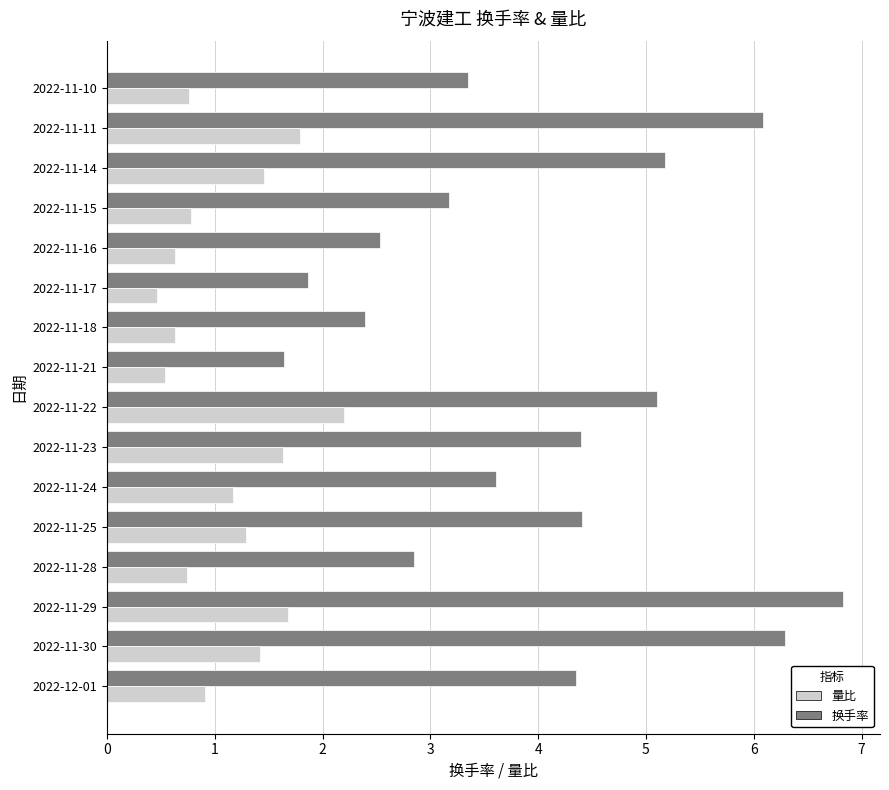

How many data points in 换手率 are above 4?

8